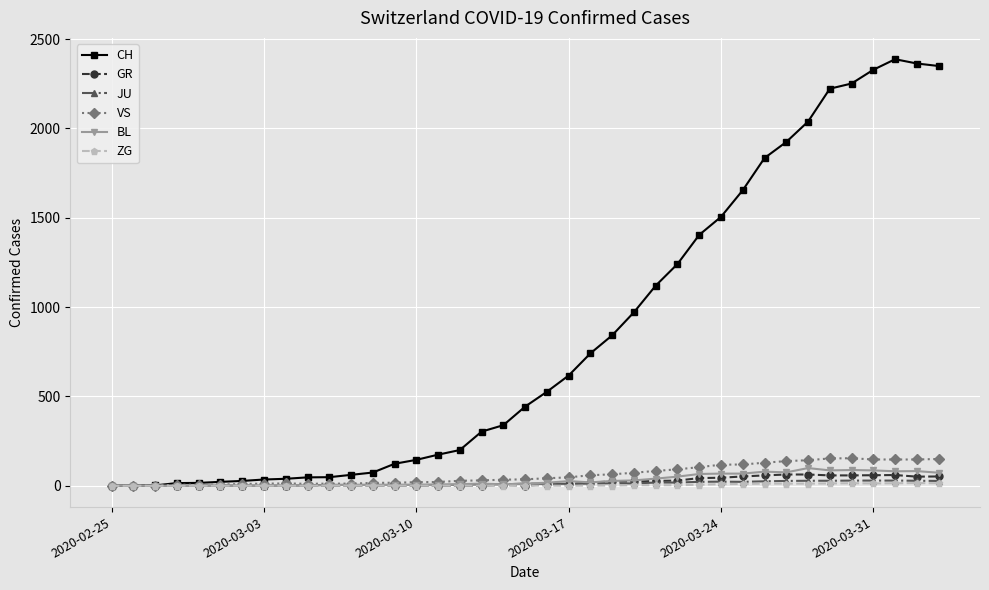

What is the highest value of the CH series?

2387